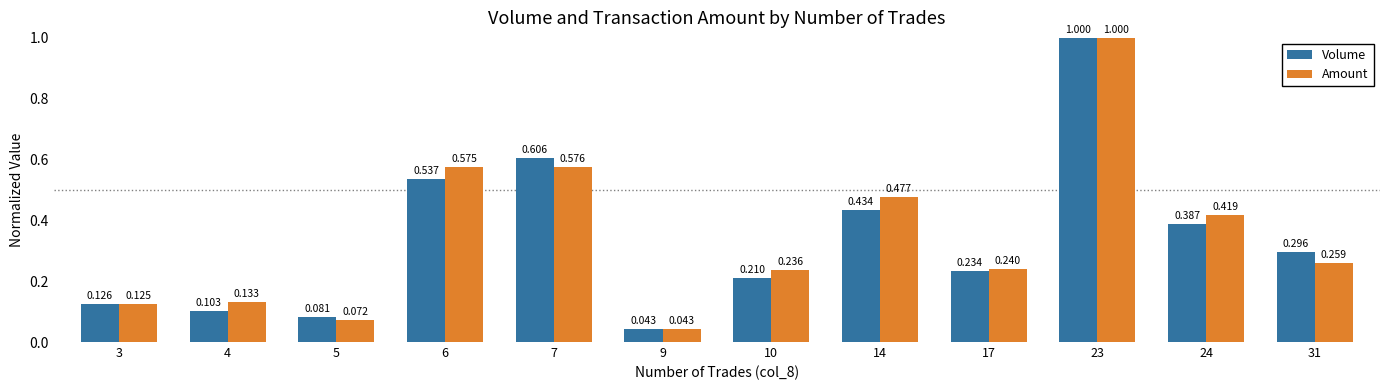

What is the highest value of the Amount series?

1.0